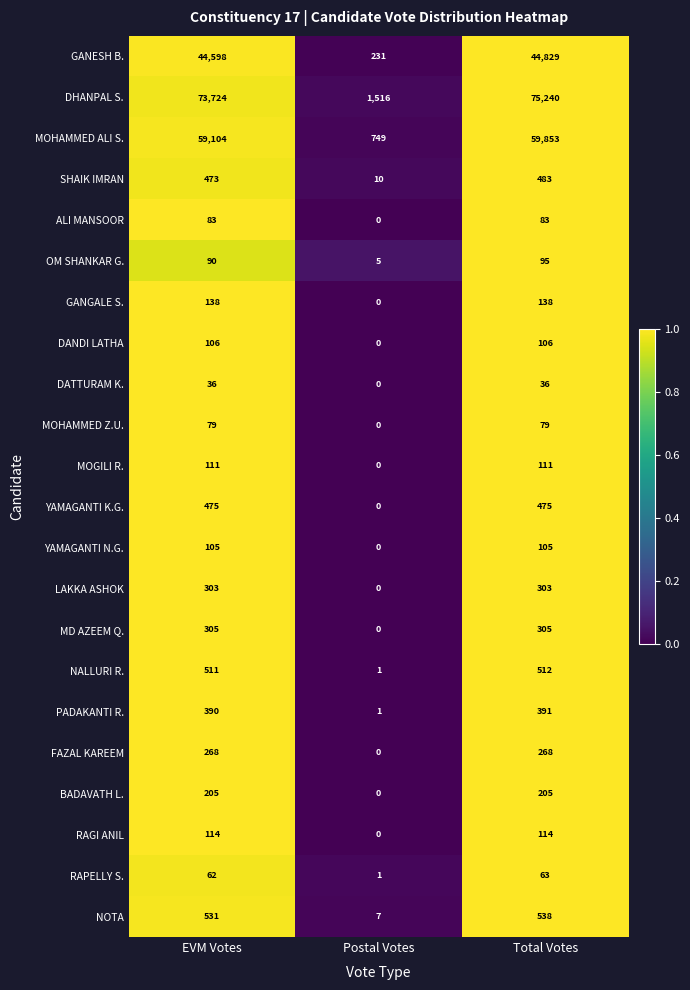

At which category is the sum across all series the highest?

Total Votes